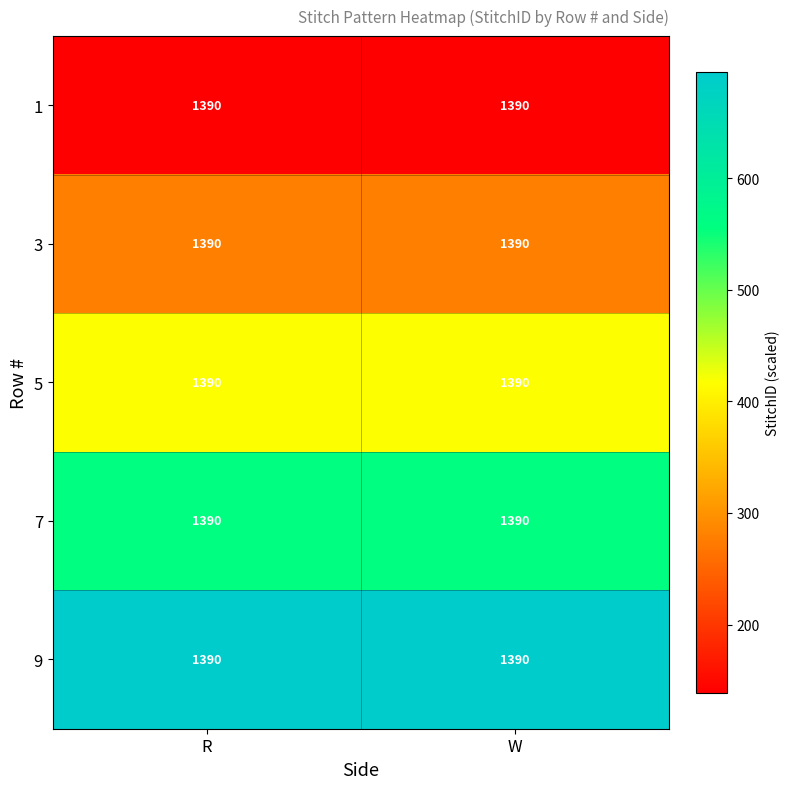

At how many categories does at least one series exceed 655?

2